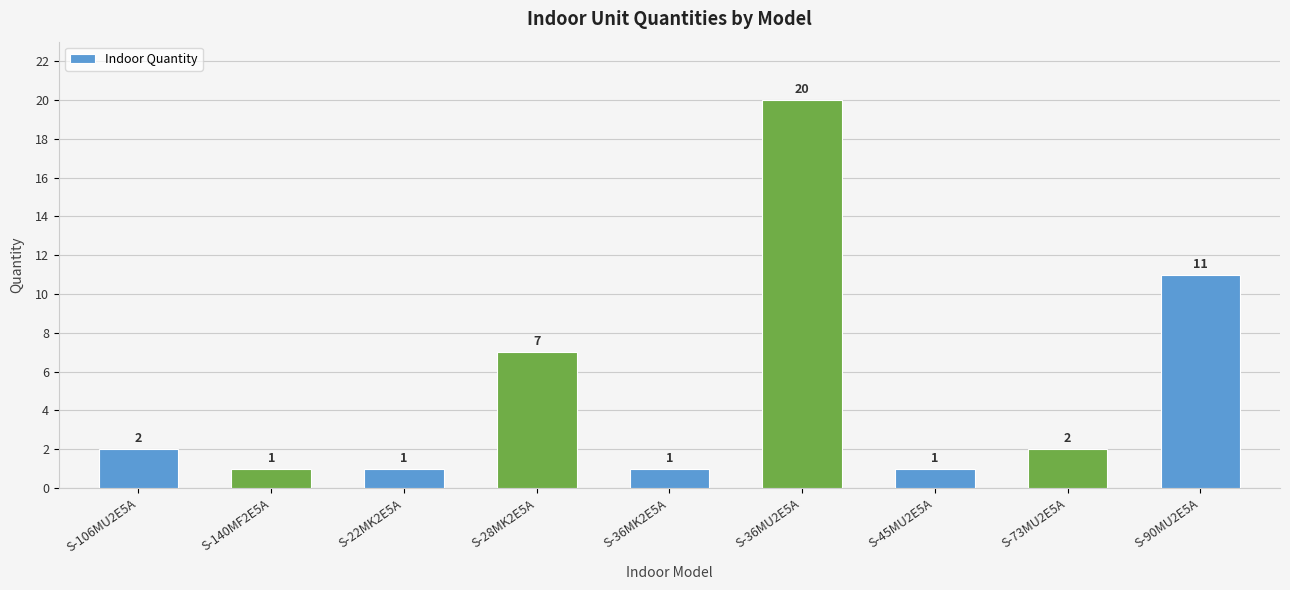

Between S-90MU2E5A and S-22MK2E5A, which is larger?

S-90MU2E5A